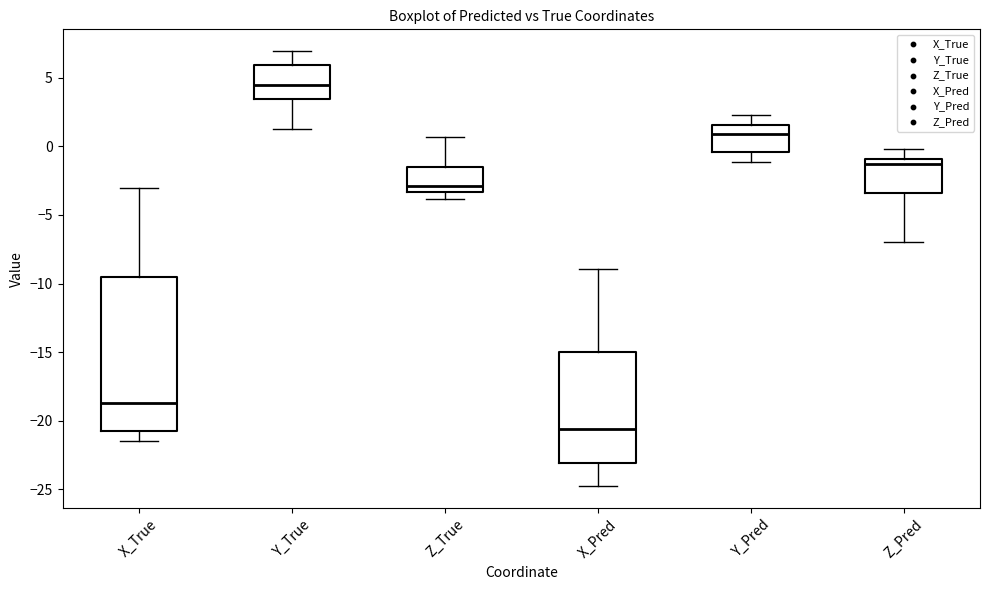

Reading left to right, read every box against the y-axis: the position of its median line, the range the box covers, and the ends of its whiskers. The values are not printed on the chart, so give them approximately, as read against the axis.

X_True: median -18.5, box -21.0 to -9.5, whiskers -21.5 to -3.0
Y_True: median 4.5, box 3.5 to 6.0, whiskers 1.5 to 7.0
Z_True: median -3.0, box -3.5 to -1.5, whiskers -4.0 to 0.5
X_Pred: median -20.5, box -23.0 to -15.0, whiskers -25.0 to -9.0
Y_Pred: median 1.0, box -0.5 to 1.5, whiskers -1.0 to 2.5
Z_Pred: median -1.5, box -3.5 to -1.0, whiskers -7.0 to 0.0